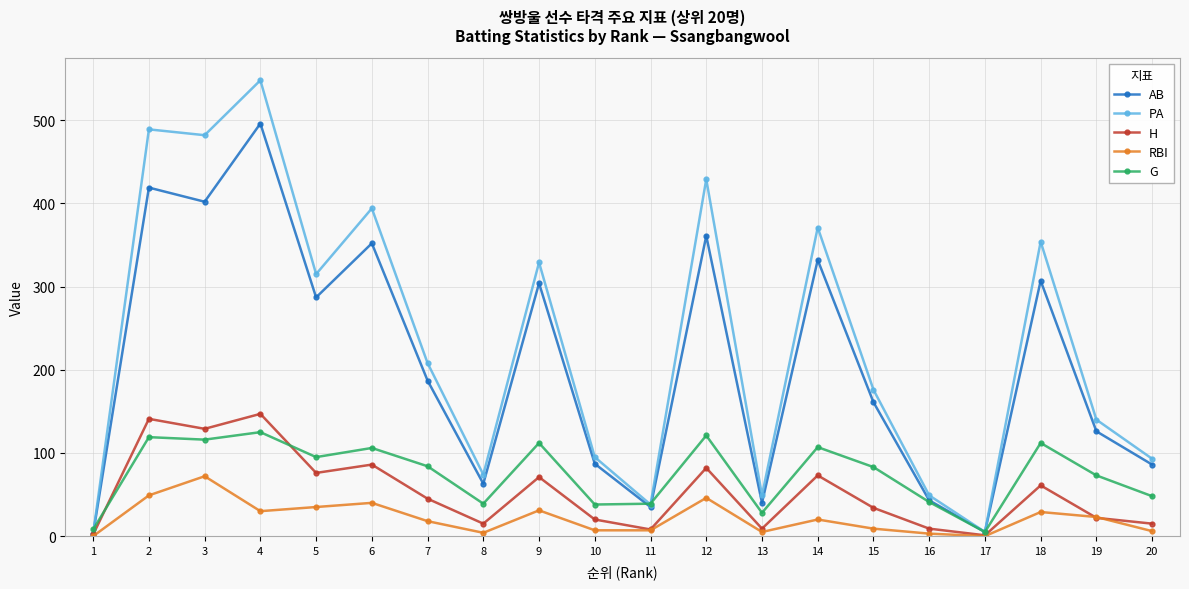

Where is the first local maximum for H?

2